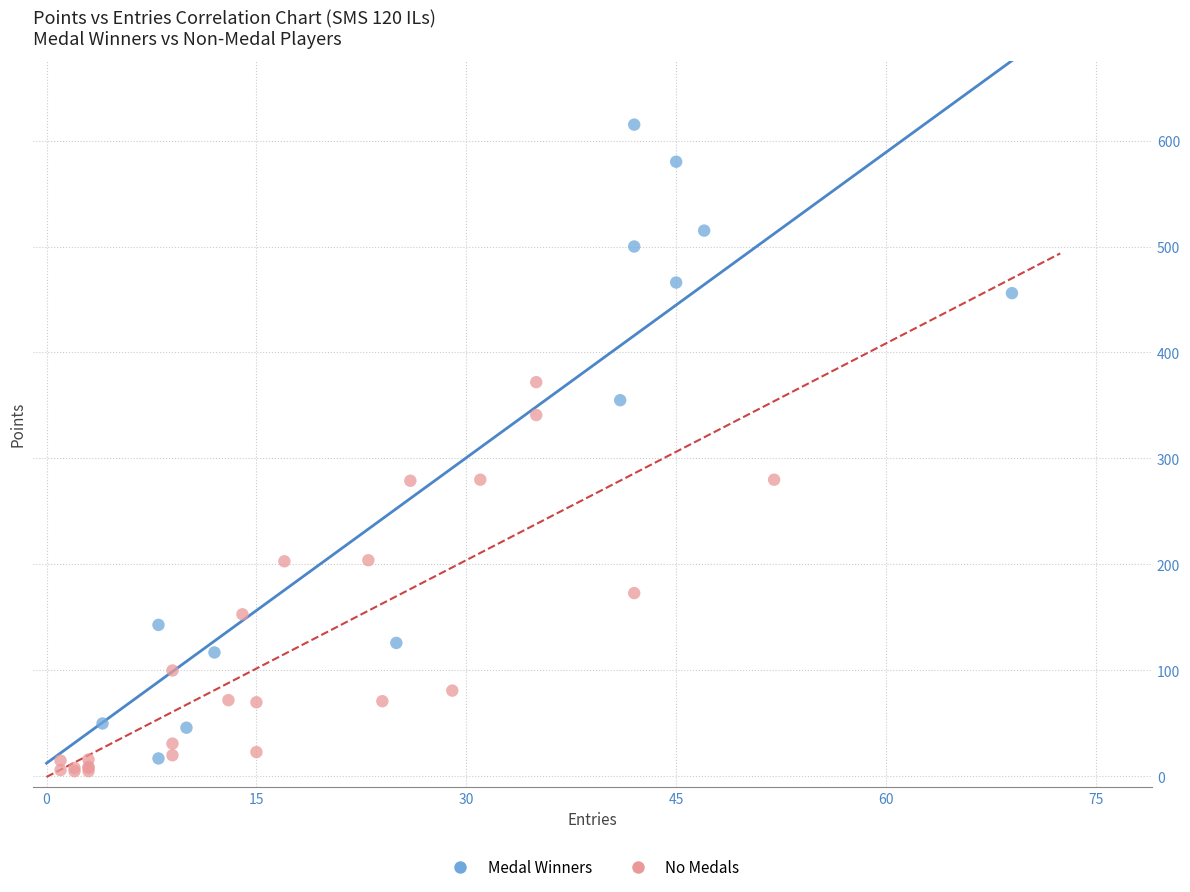

Which series has the largest Y range (max minus min)?

Medal Winners